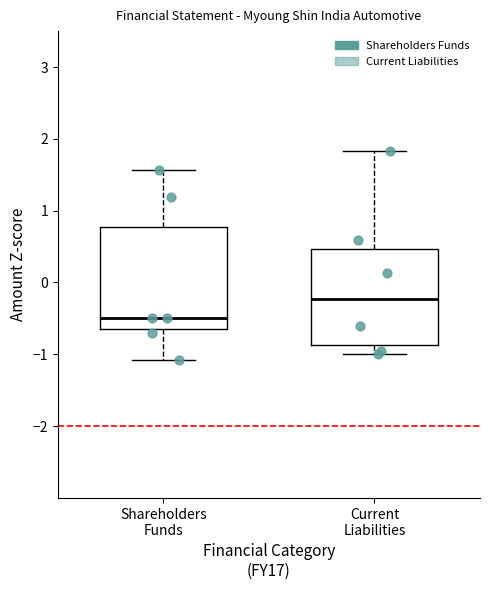

Reading left to right, transcribe this box plot: for each box, give where its median line is, the range the box spans, and where its two whiskers end, as read against the y-axis. The values are not printed on the chart, so give them approximately, as read against the axis.

Shareholders Funds: median -0.5, box -0.6 to 0.8, whiskers -1.1 to 1.6
Current Liabilities: median -0.2, box -0.9 to 0.5, whiskers -1.0 to 1.8